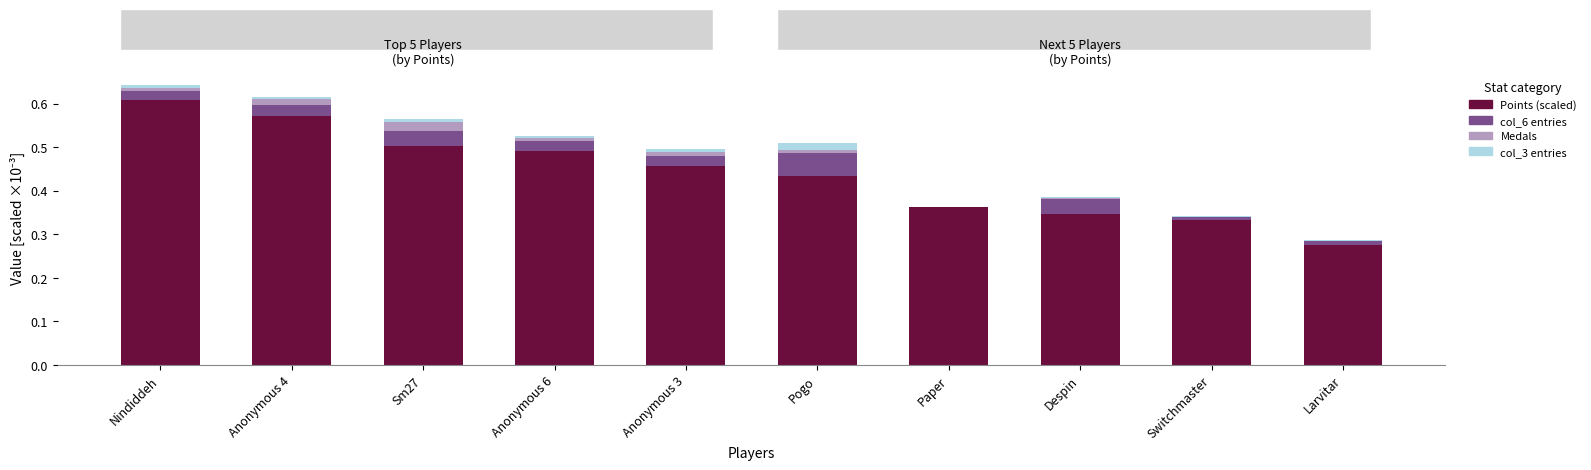

Which series has the largest range (max minus min)?

Points (scaled)